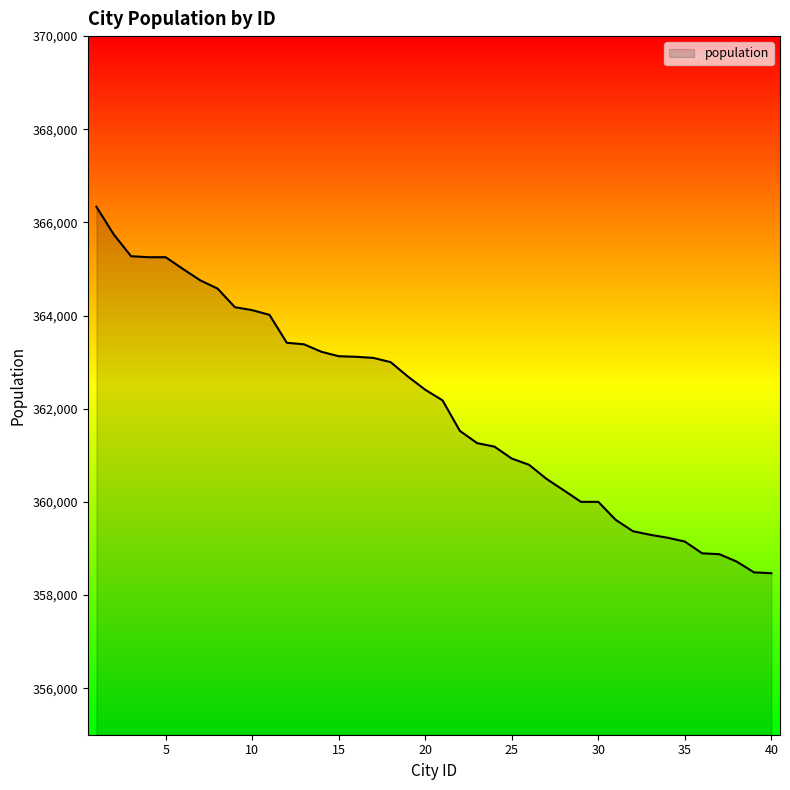

What is the minimum value shown in the chart?

358468